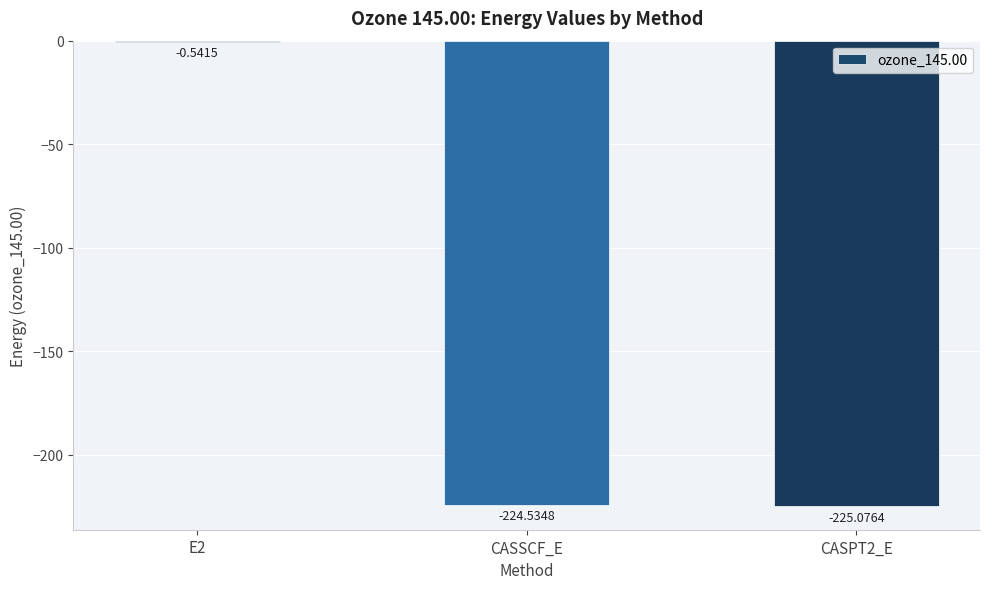

What is the sum of the values at CASPT2_E and CASSCF_E?

-449.6